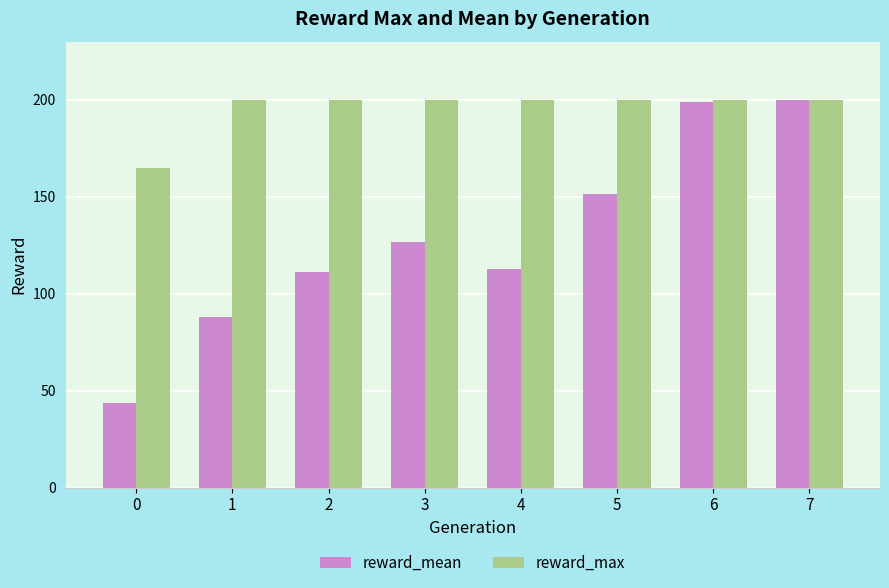

What is the greatest value displayed?

200.0